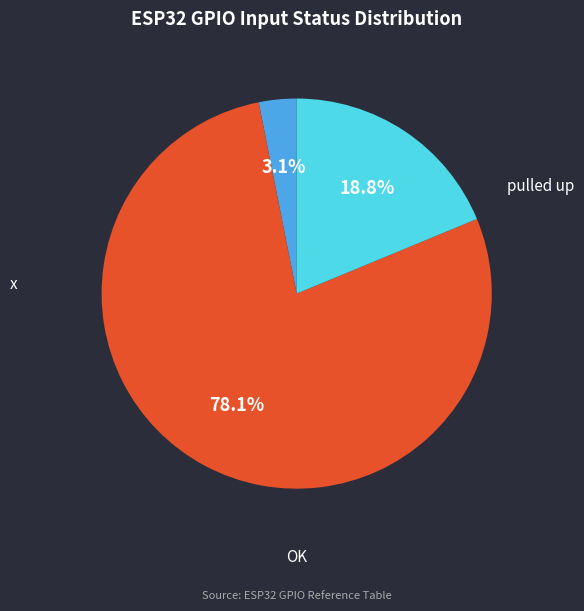

Is there a majority slice in this chart?

Yes